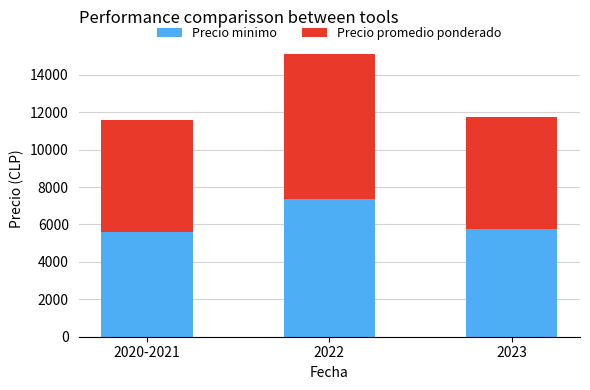

Is it true that Precio minimo equals 9272 at 2020-2021?

False